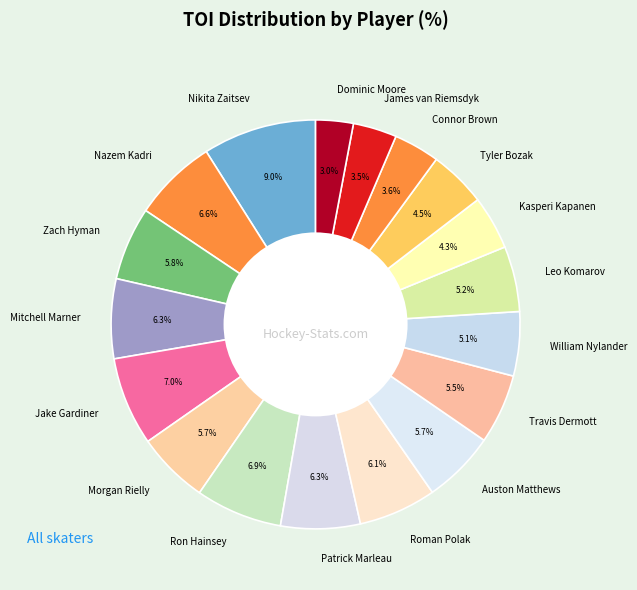

True or false: William Nylander accounts for 1% of the total.

False